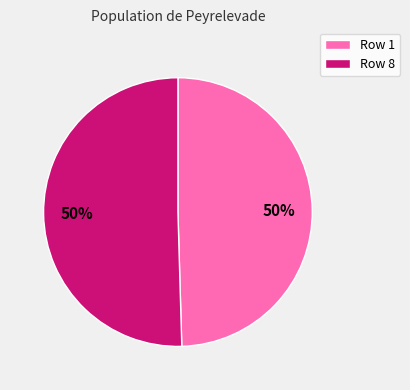

The Row 8 slice represents 43% of the pie. True or false?

False